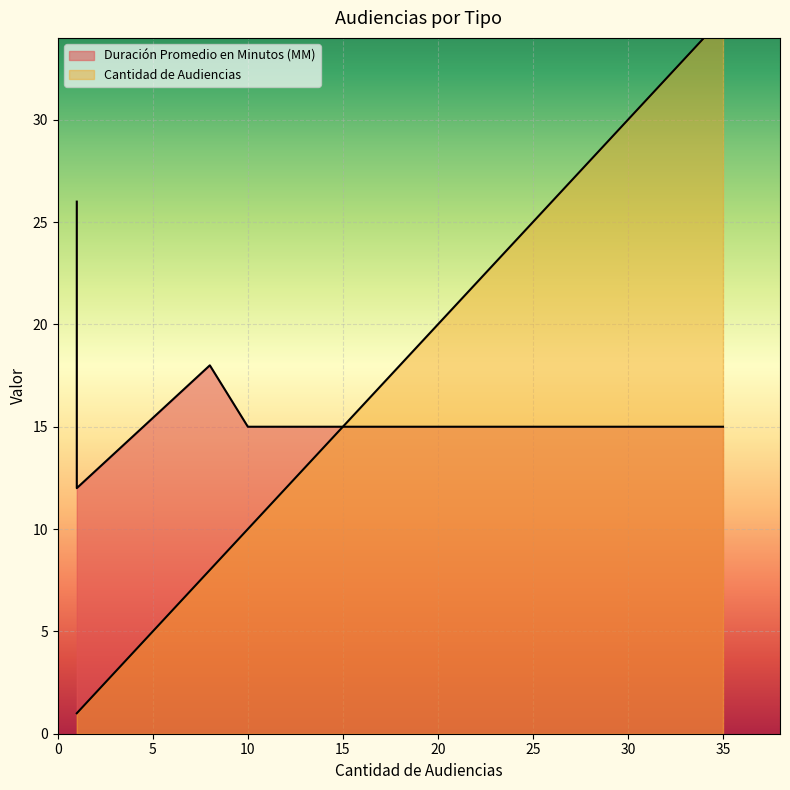

How many lines are shown in the chart?

2